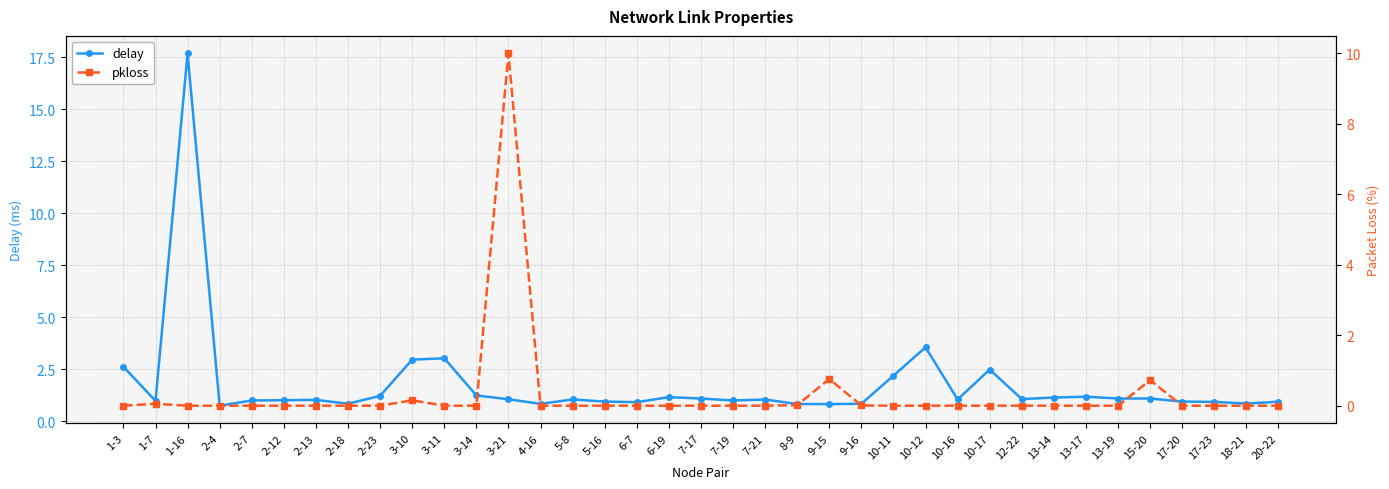

At which category is the sum across all series the highest?

1-16